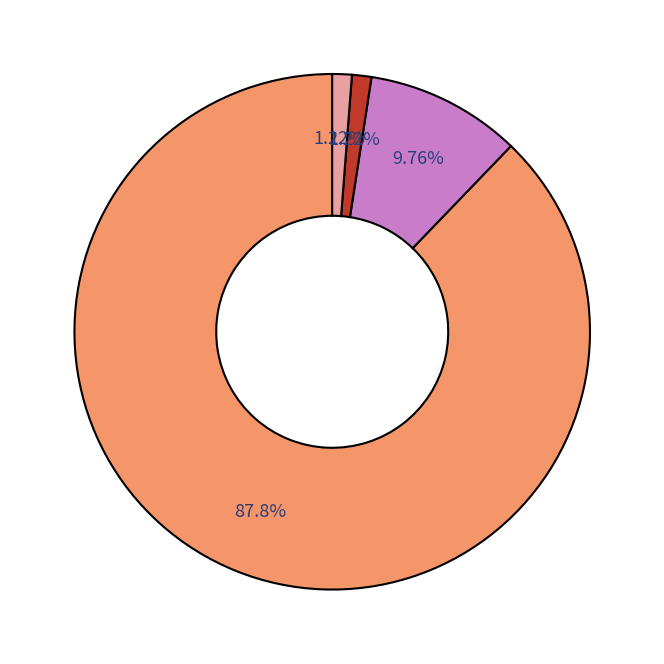

Is there any slice that represents more than half of the pie?

Yes